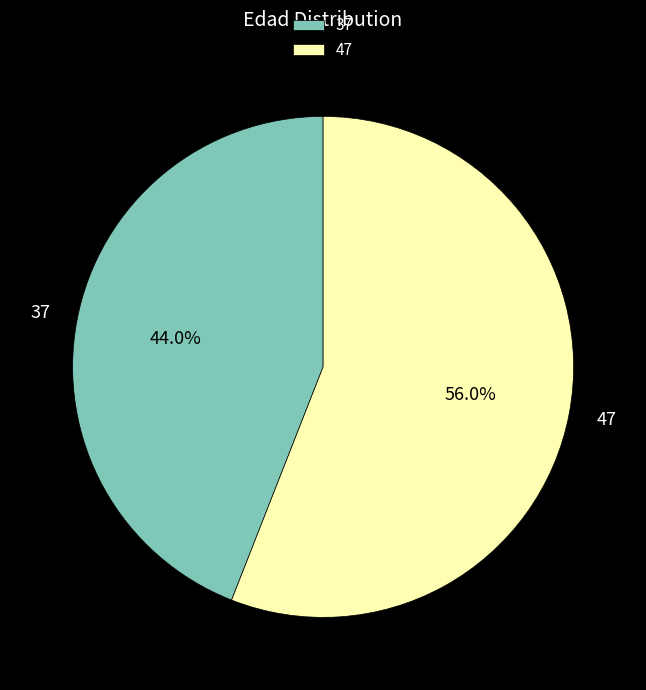

Does 37 represent more than half of the total?

No